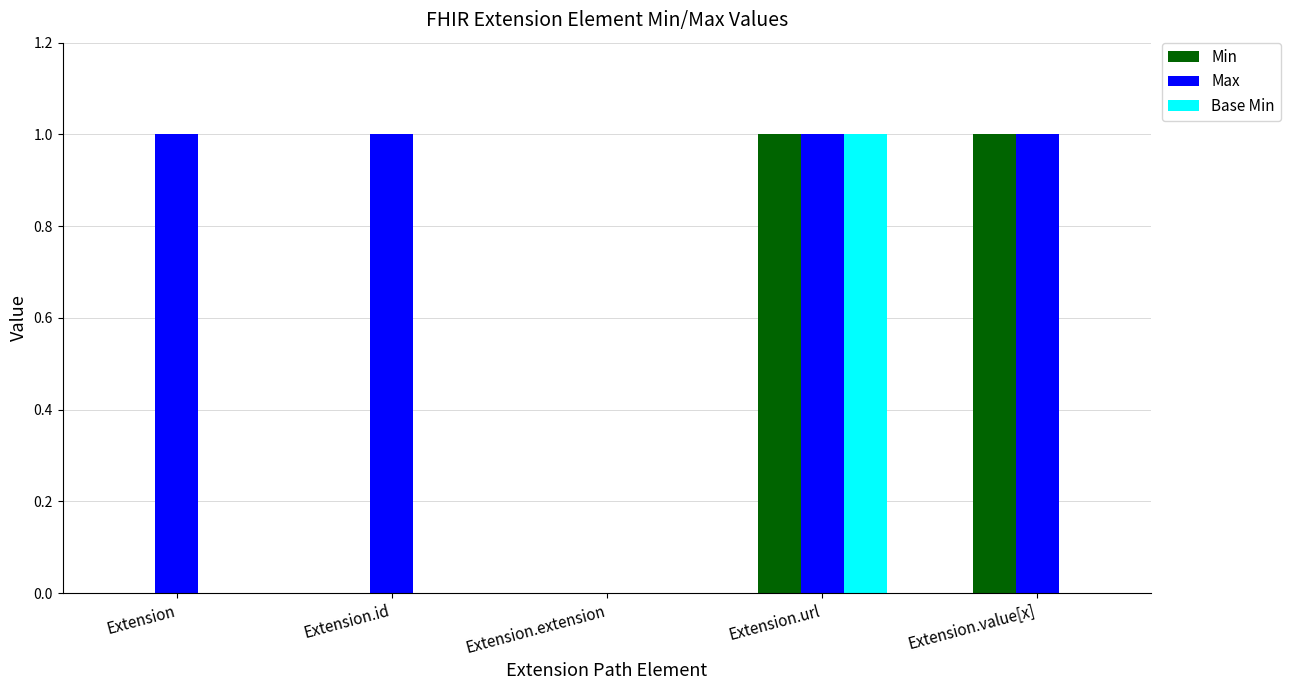

True or false: Base Min has a value of 0 at Extension.extension.

True